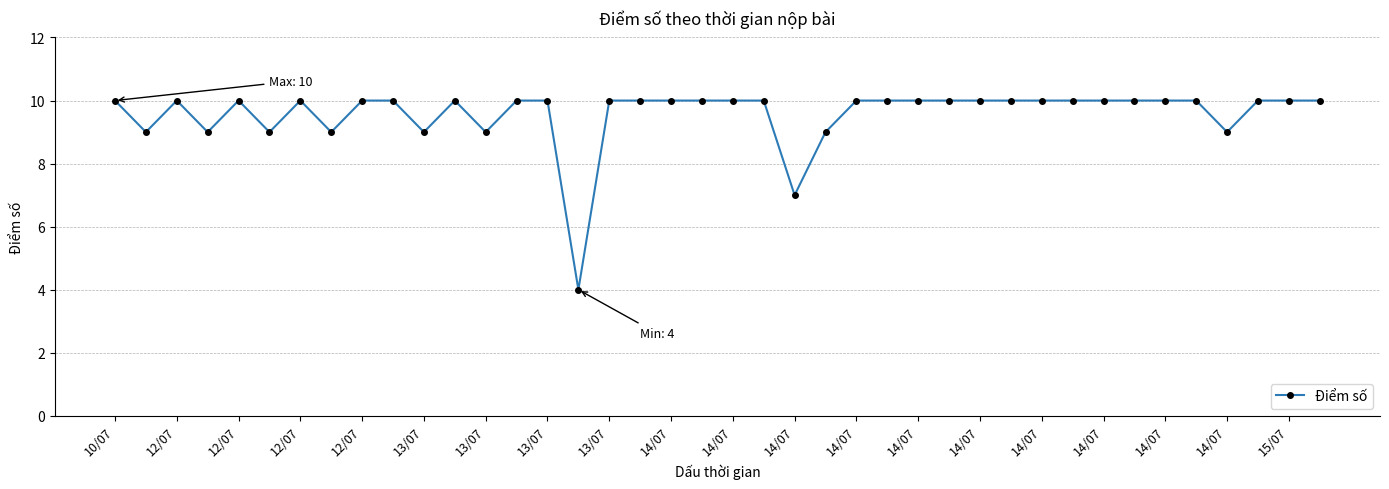

What is the greatest value displayed?

10